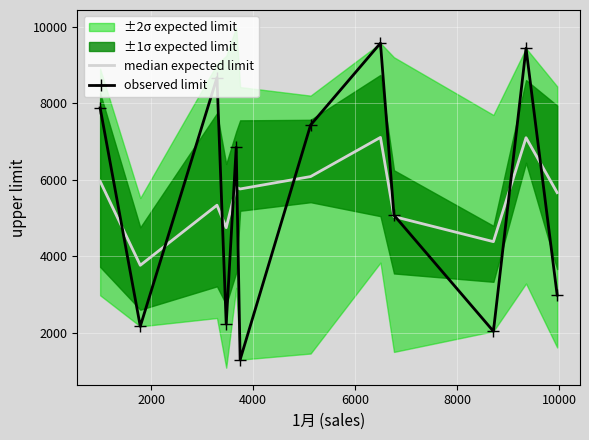

What is the maximum value for median expected limit?

7103.3